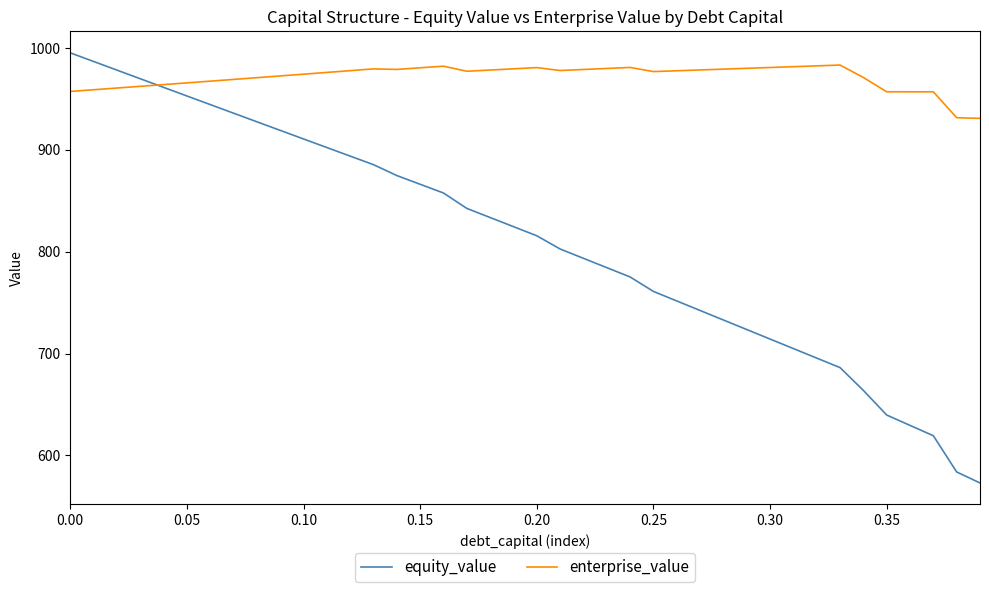

Which series has the largest total across all categories?

enterprise_value